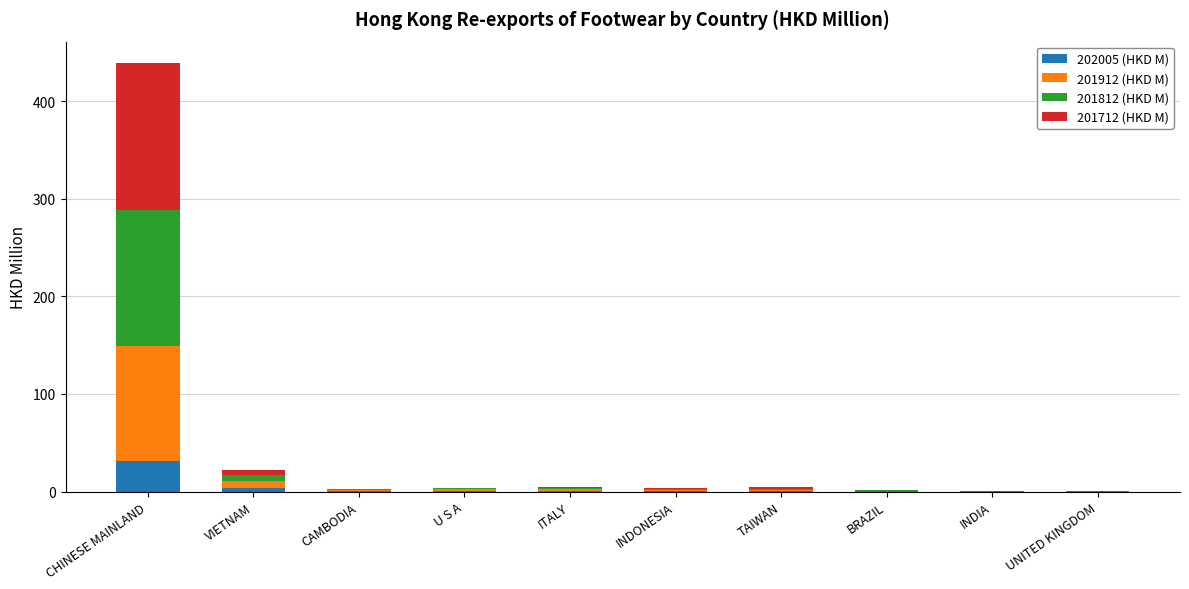

The 202005 (HKD M) series shows 0.1 at INDIA. True or false?

True